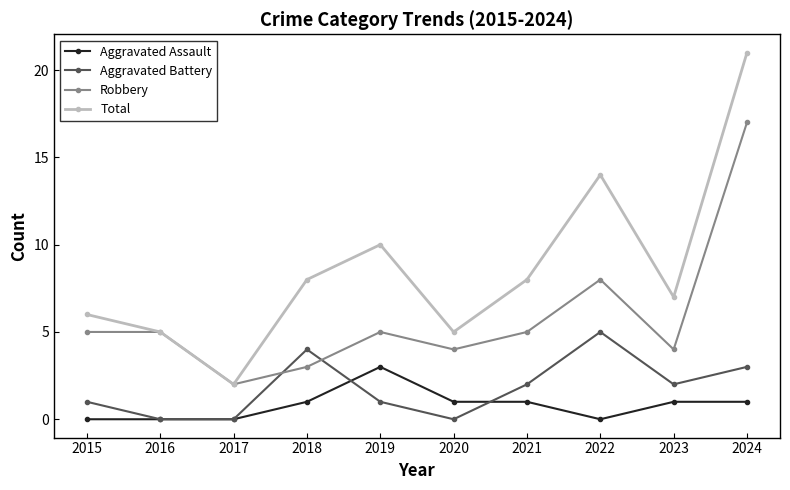

How many values in the Total series are below 8?

5